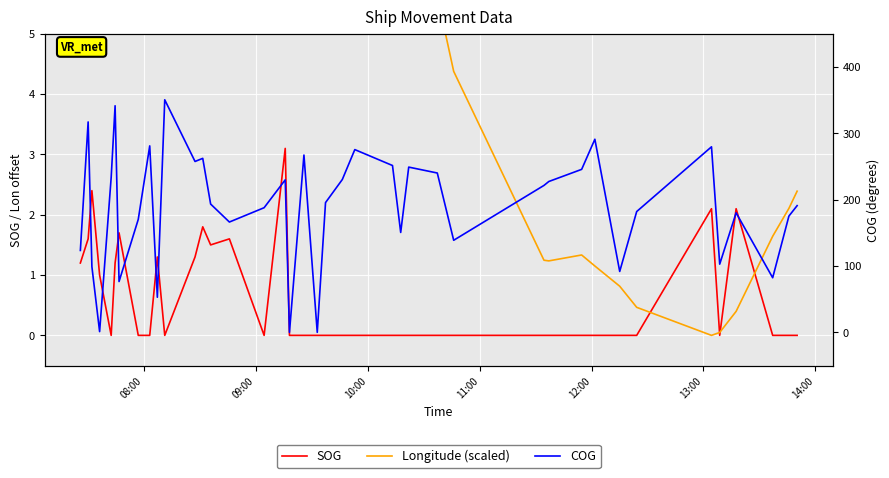

What is the maximum value for SOG?

3.1